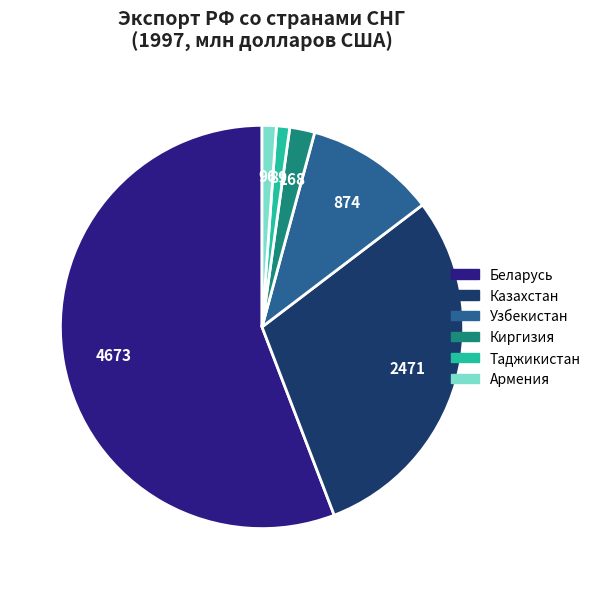

Which has a higher value, Казахстан or Таджикистан?

Казахстан